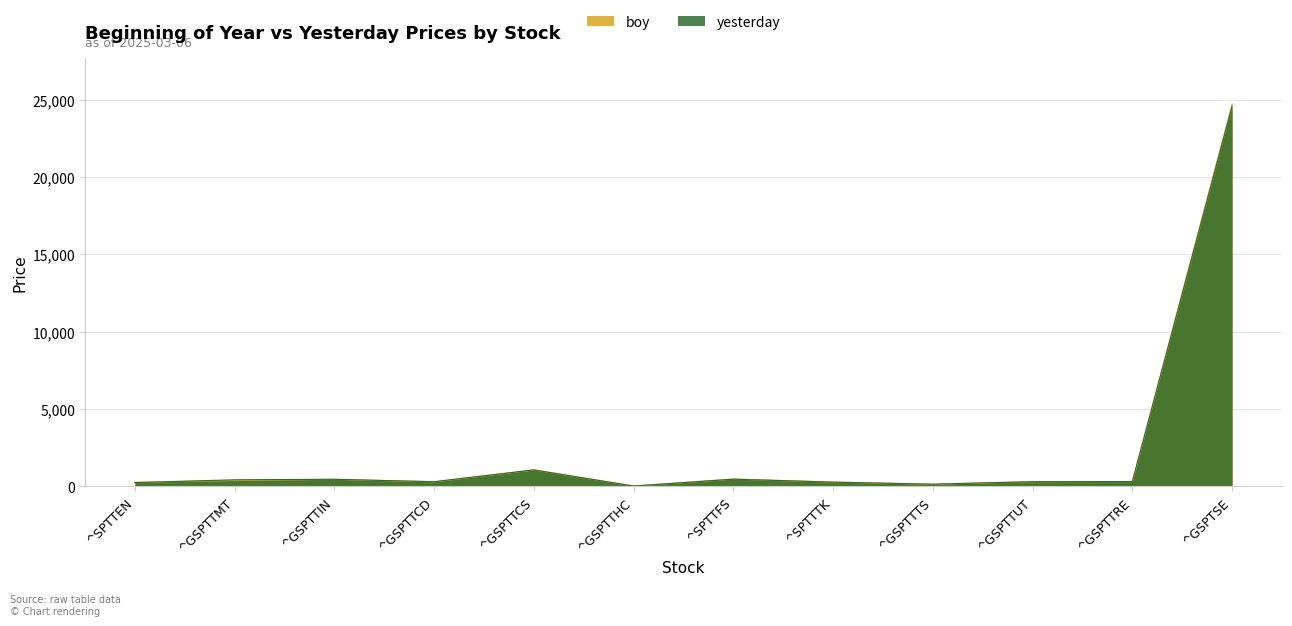

True or false: yesterday has a value of 212.5 at ^GSPTTTS.

False